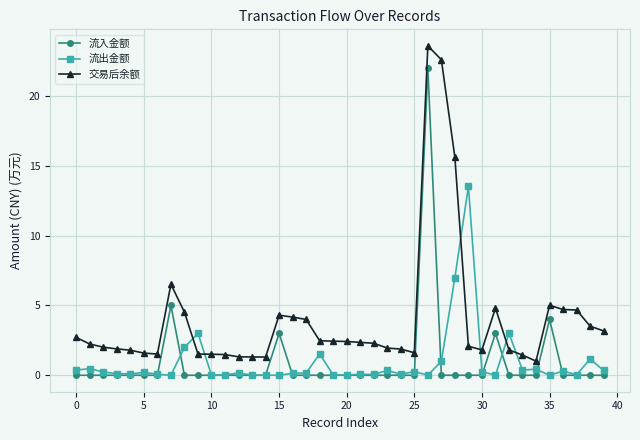

Rank the series by their maximum value, from highest to lowest.

交易后余额, 流入金额, 流出金额